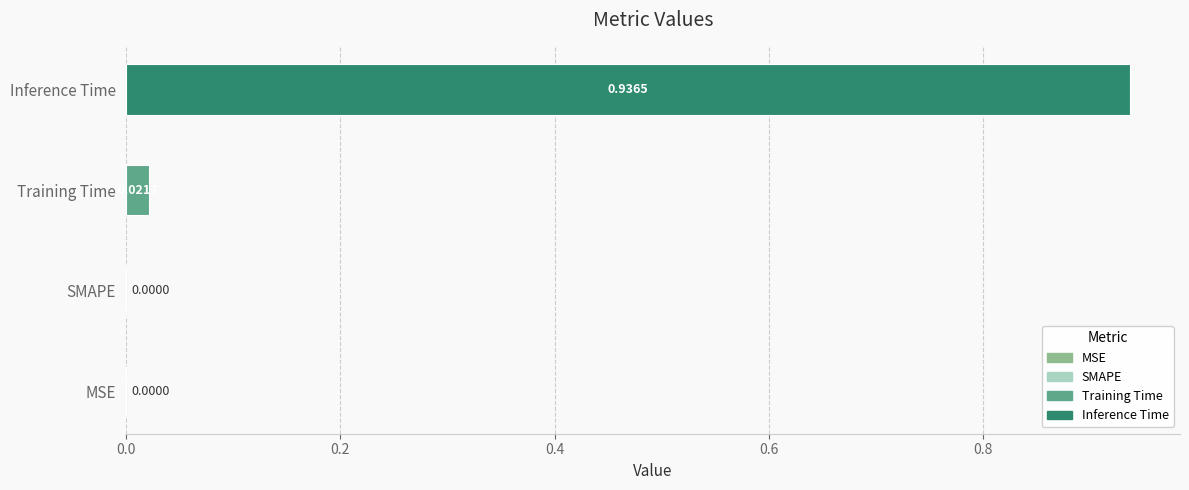

Count the number of data series in this chart.

2